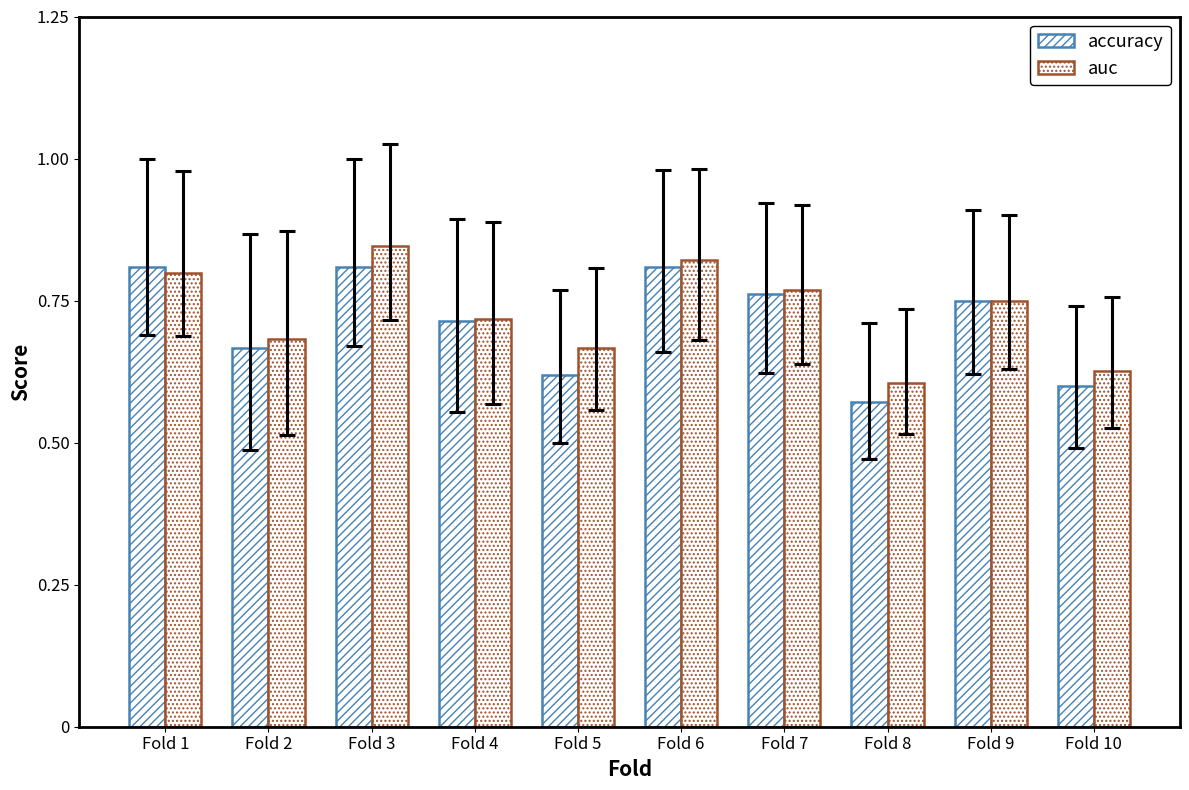

How many groups of bars are there?

10